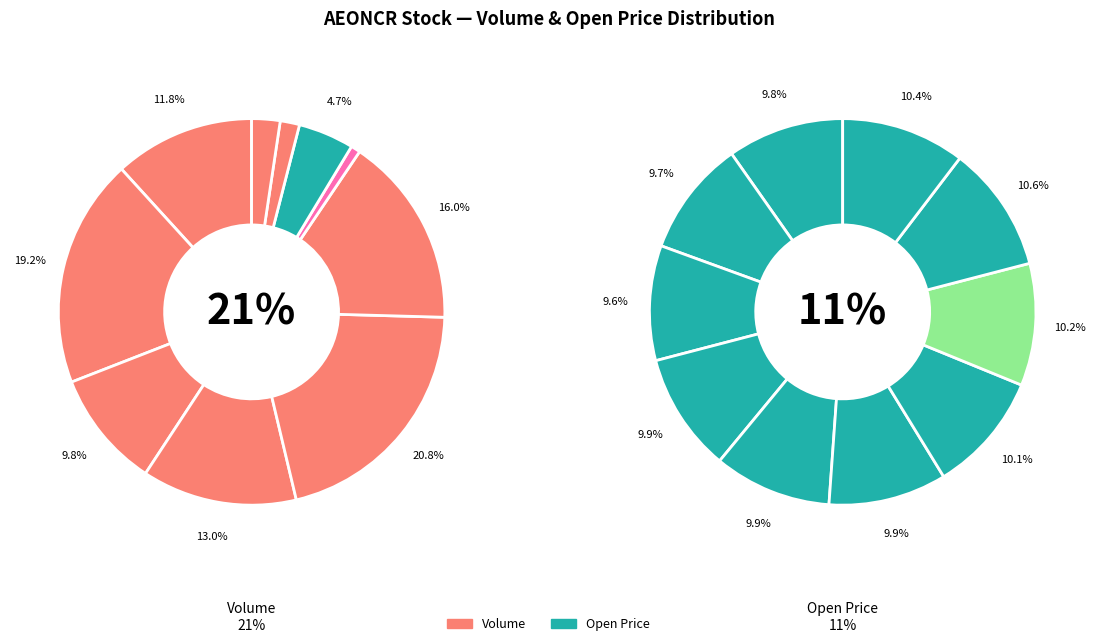

How many segments does this pie chart have?

10